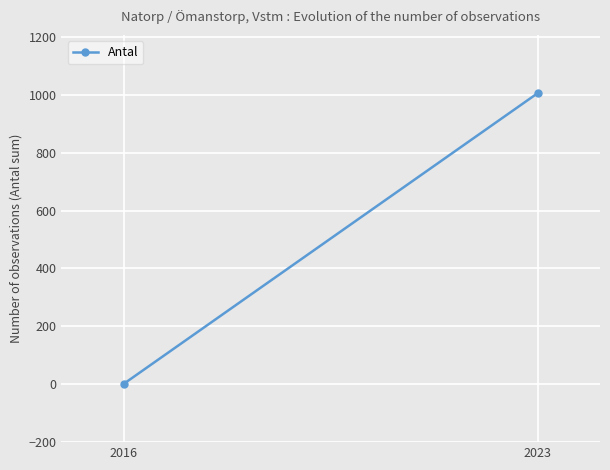

What is the smallest value displayed?

1